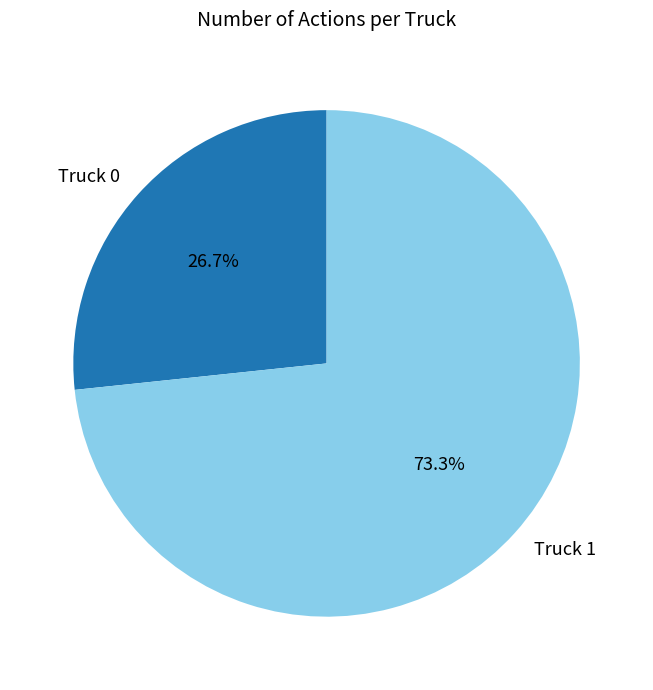

Does any single category account for the majority?

Yes